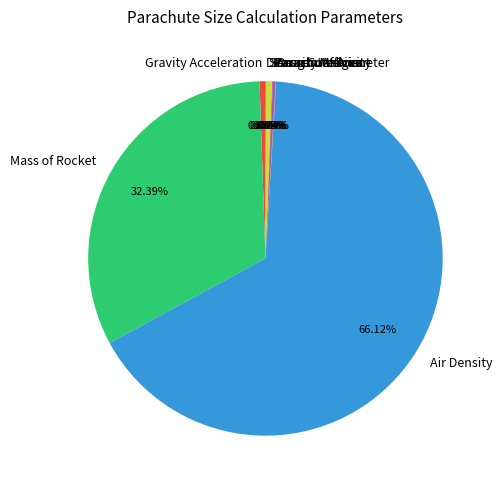

To the nearest percent, what is the difference between the largest and smallest slice percentages?

66%